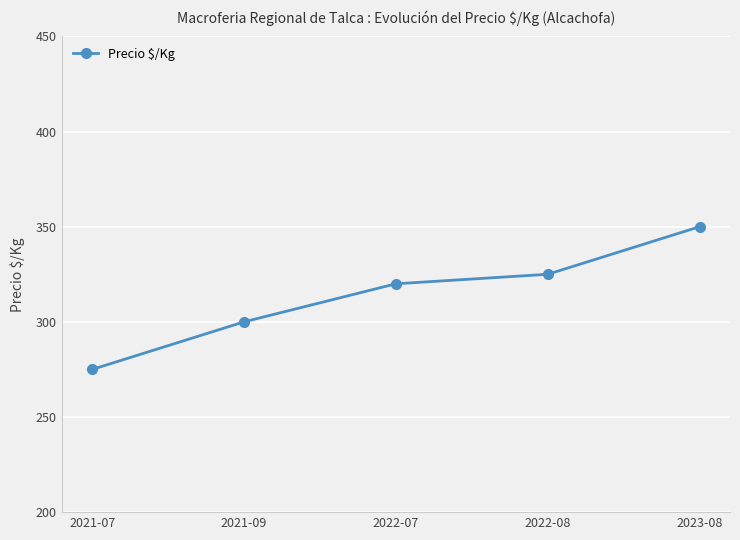

What is the label of the 5th point from the right?

2021-07